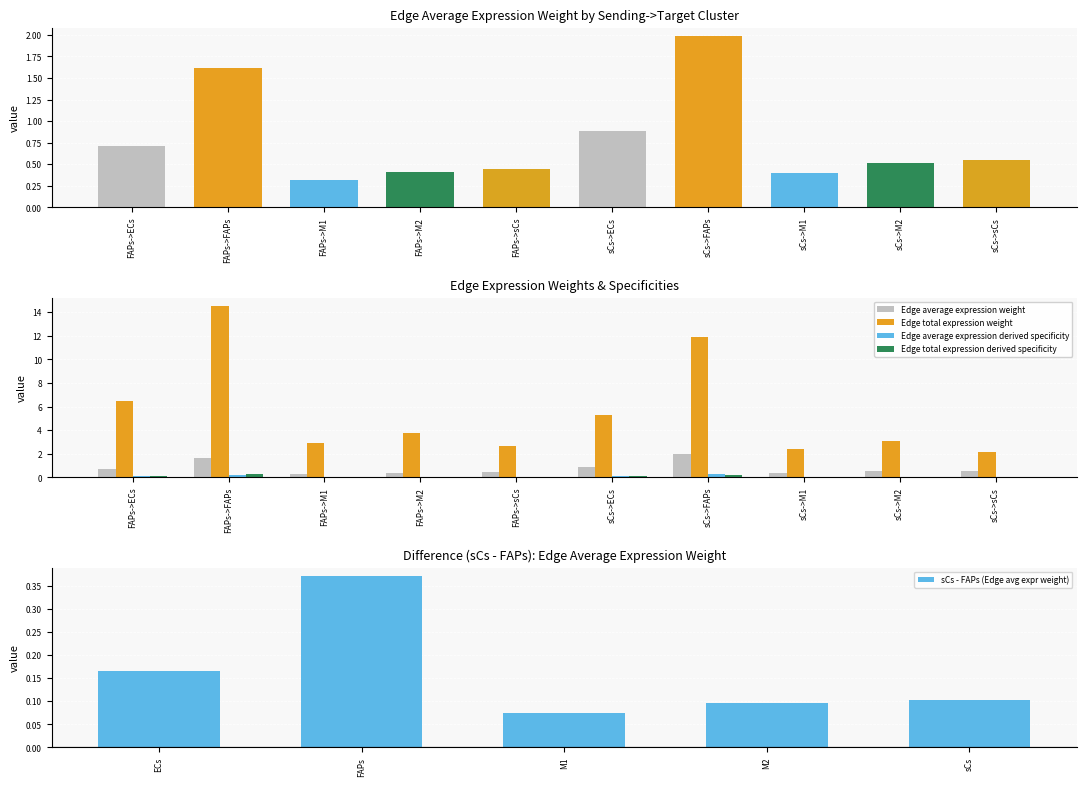

The value of Edge average expression weight at sCs->sCs is 0.3. True or false?

False